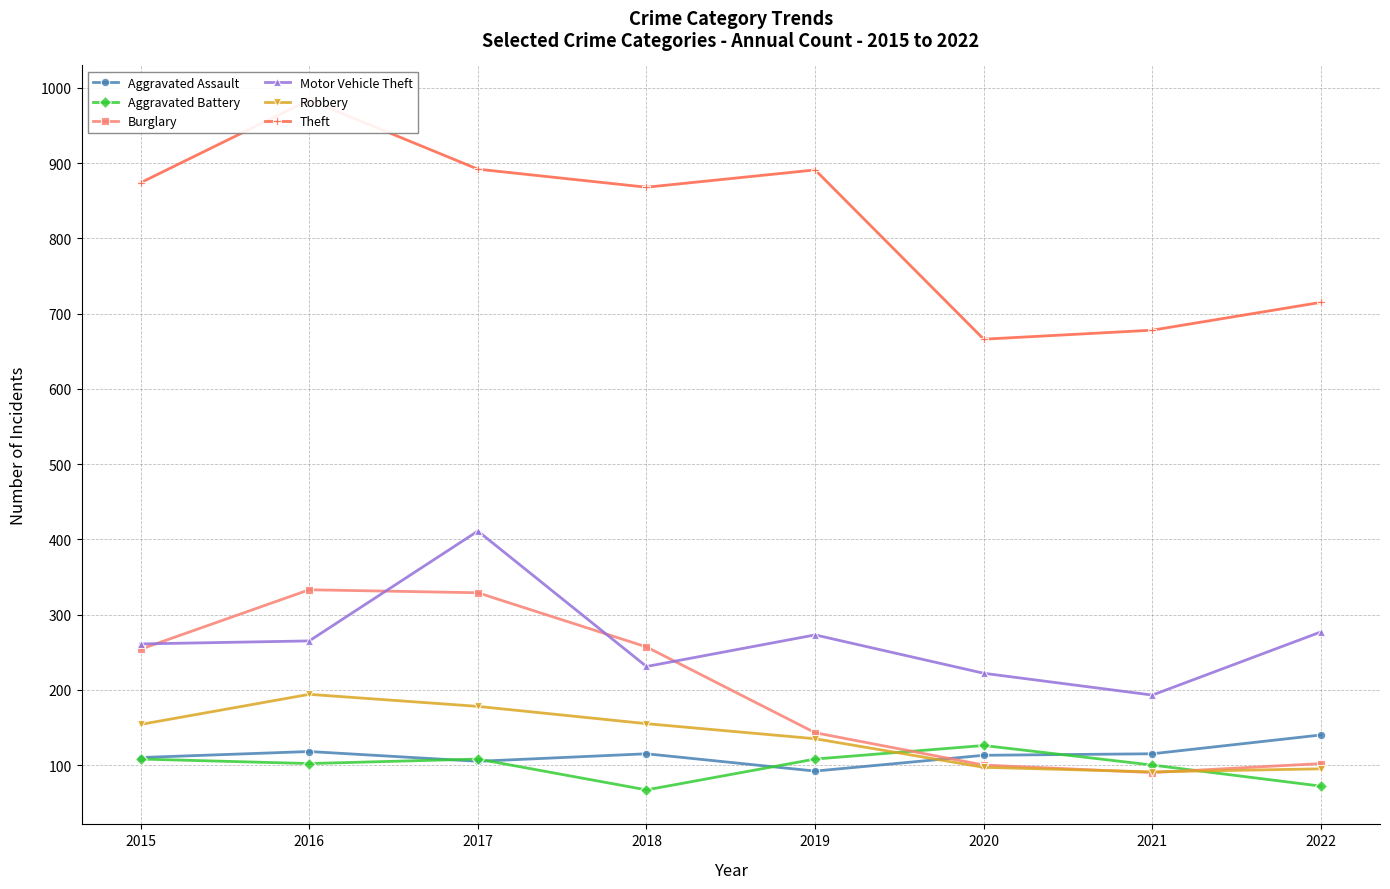

What is the spread (max minus min) of values at 2015?

766